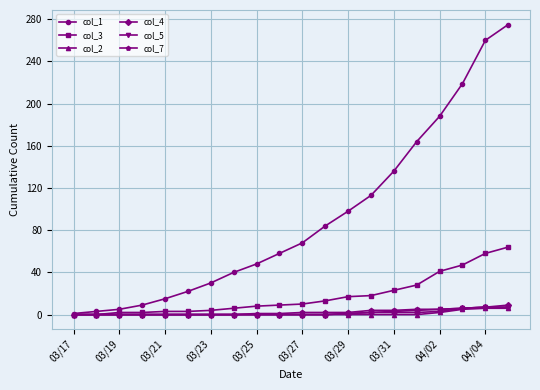

Which series has the widest spread of values?

col_1